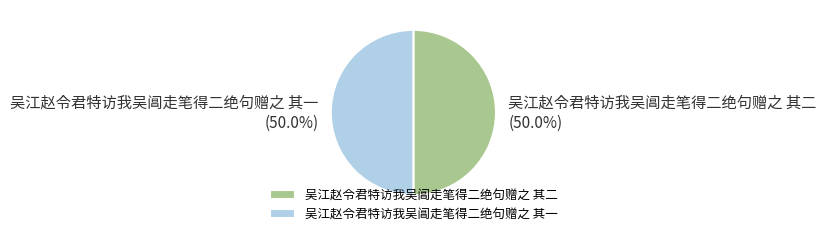

Approximately how many times larger is the value at 吴江赵令君特访我吴阊走笔得二绝句赠之 其二 compared to 吴江赵令君特访我吴阊走笔得二绝句赠之 其一?

1.0